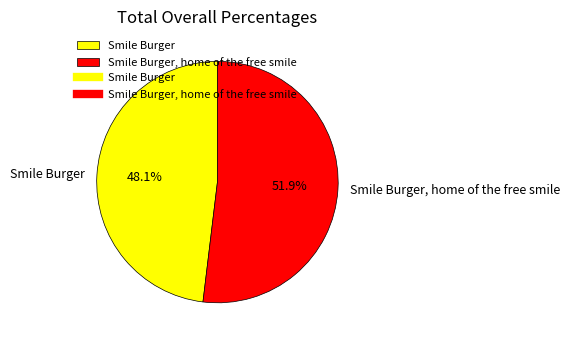

Which slice is the smallest?

Smile Burger